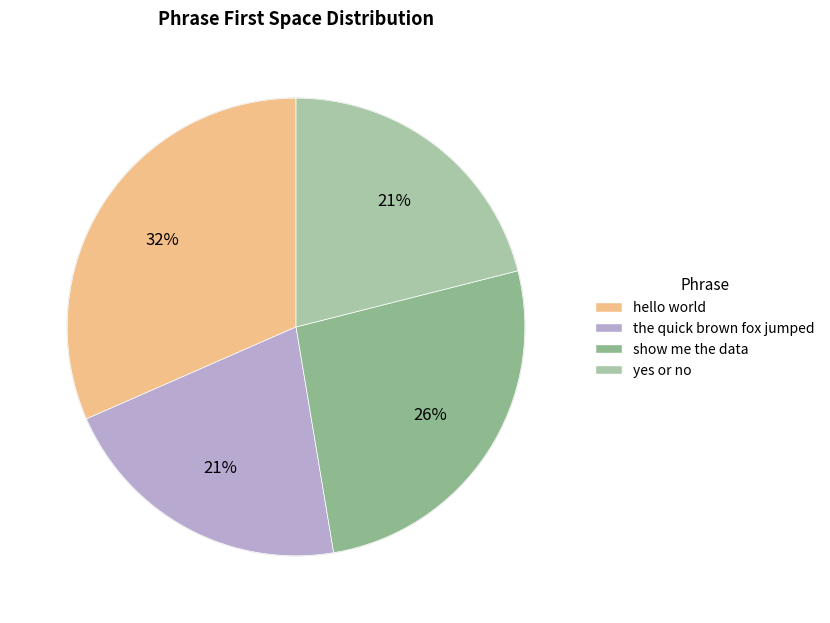

Do the quick brown fox jumped and yes or no together represent more than half of the pie?

No